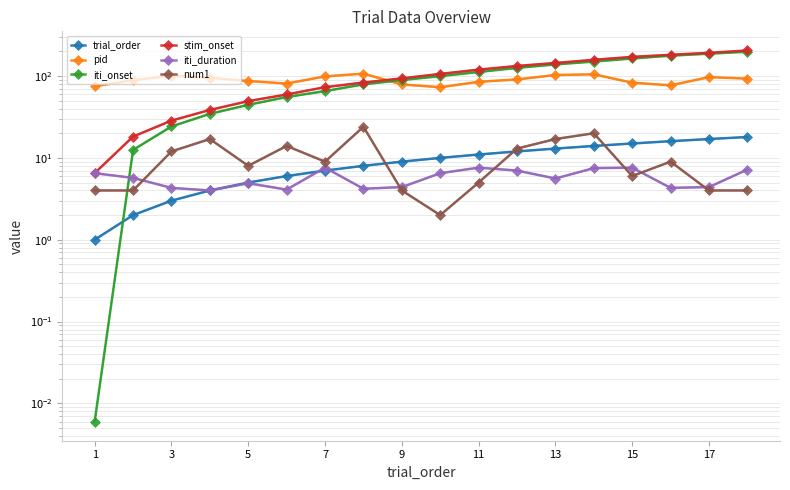

How many distinct data groups are displayed?

6